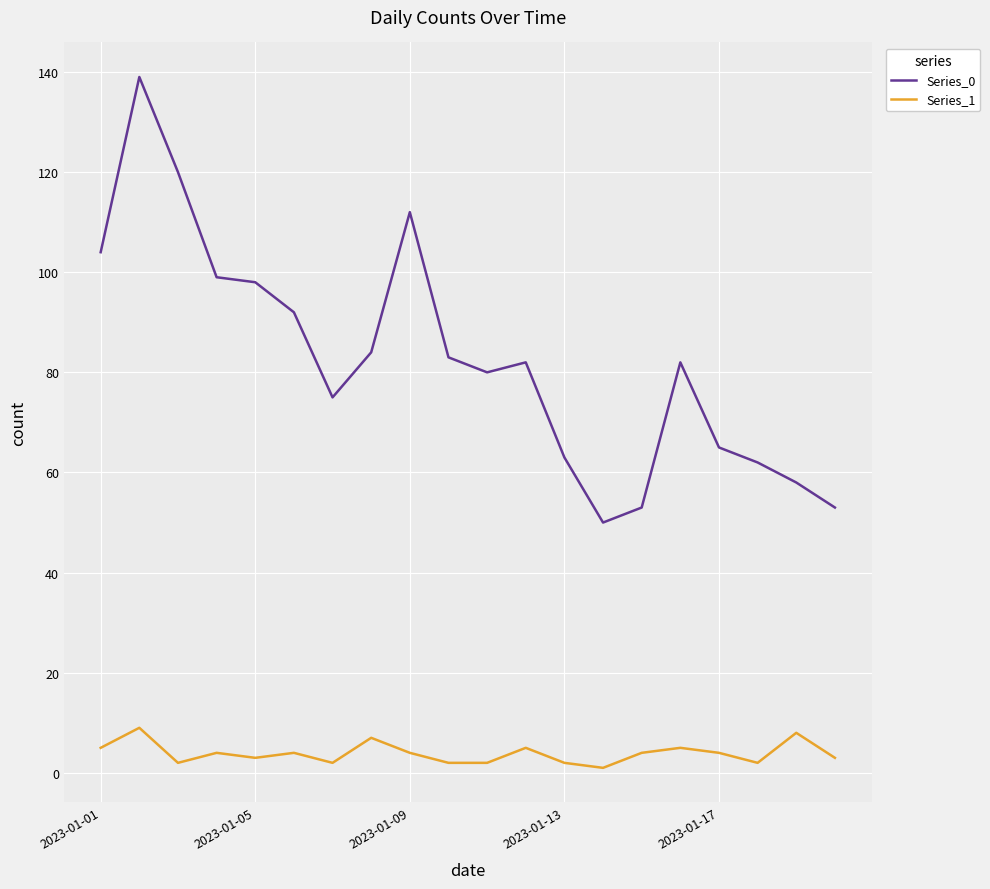

Which series has the largest total across all categories?

Series_0